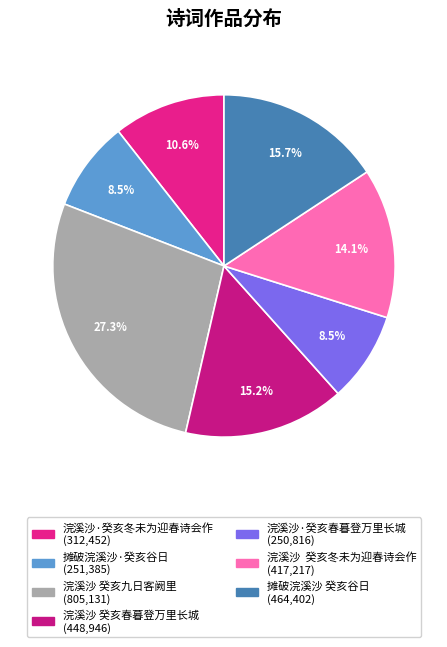

What is the largest slice in the pie chart?

浣溪沙 癸亥九日客阙里